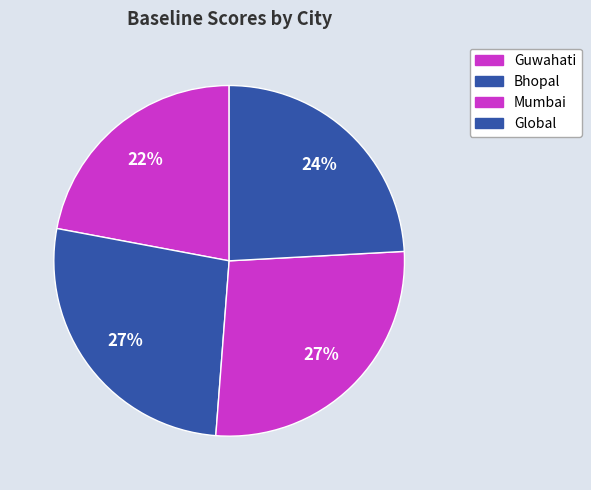

True or false: Global accounts for 15% of the total.

False